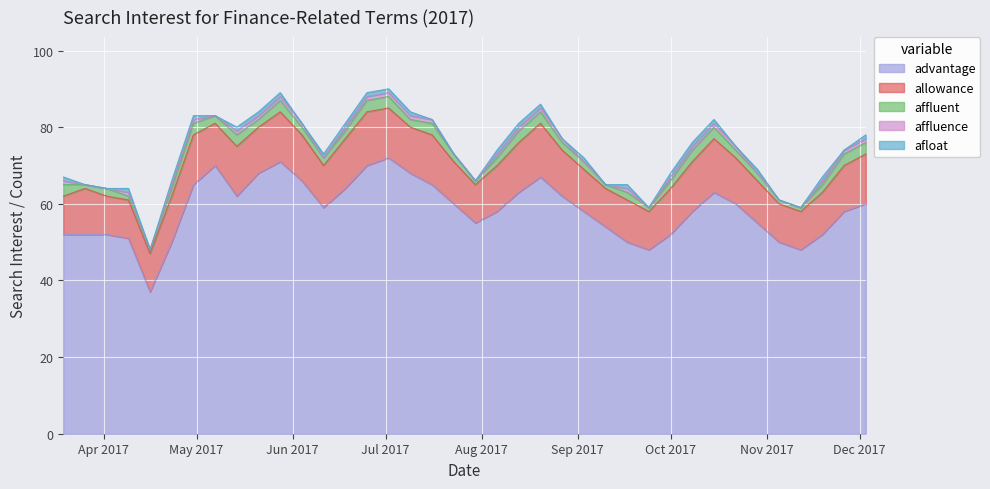

Which has a higher value, 2017-04-02 or 2017-04-16?

2017-04-02